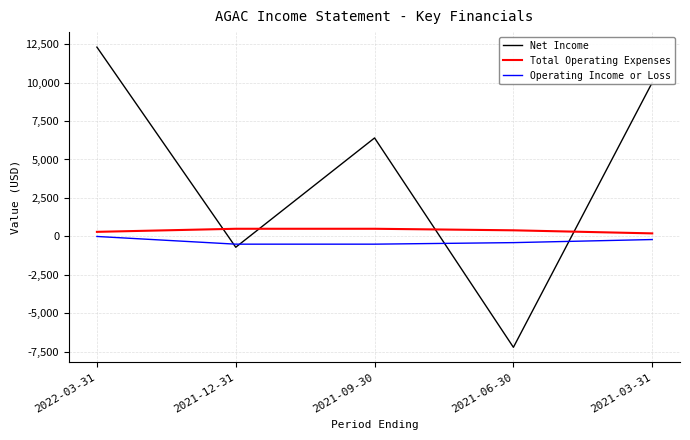

Rank the series by their average value, from highest to lowest.

Net Income, Total Operating Expenses, Operating Income or Loss